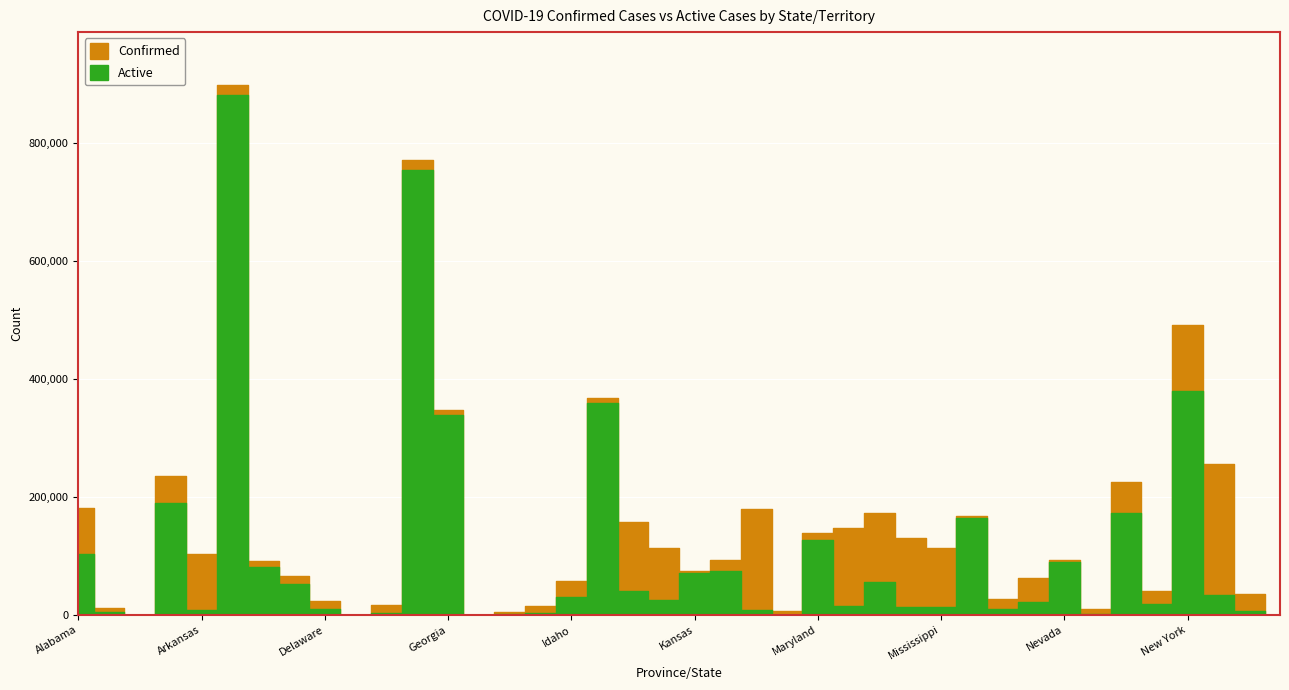

What position from the left is Kansas?

21